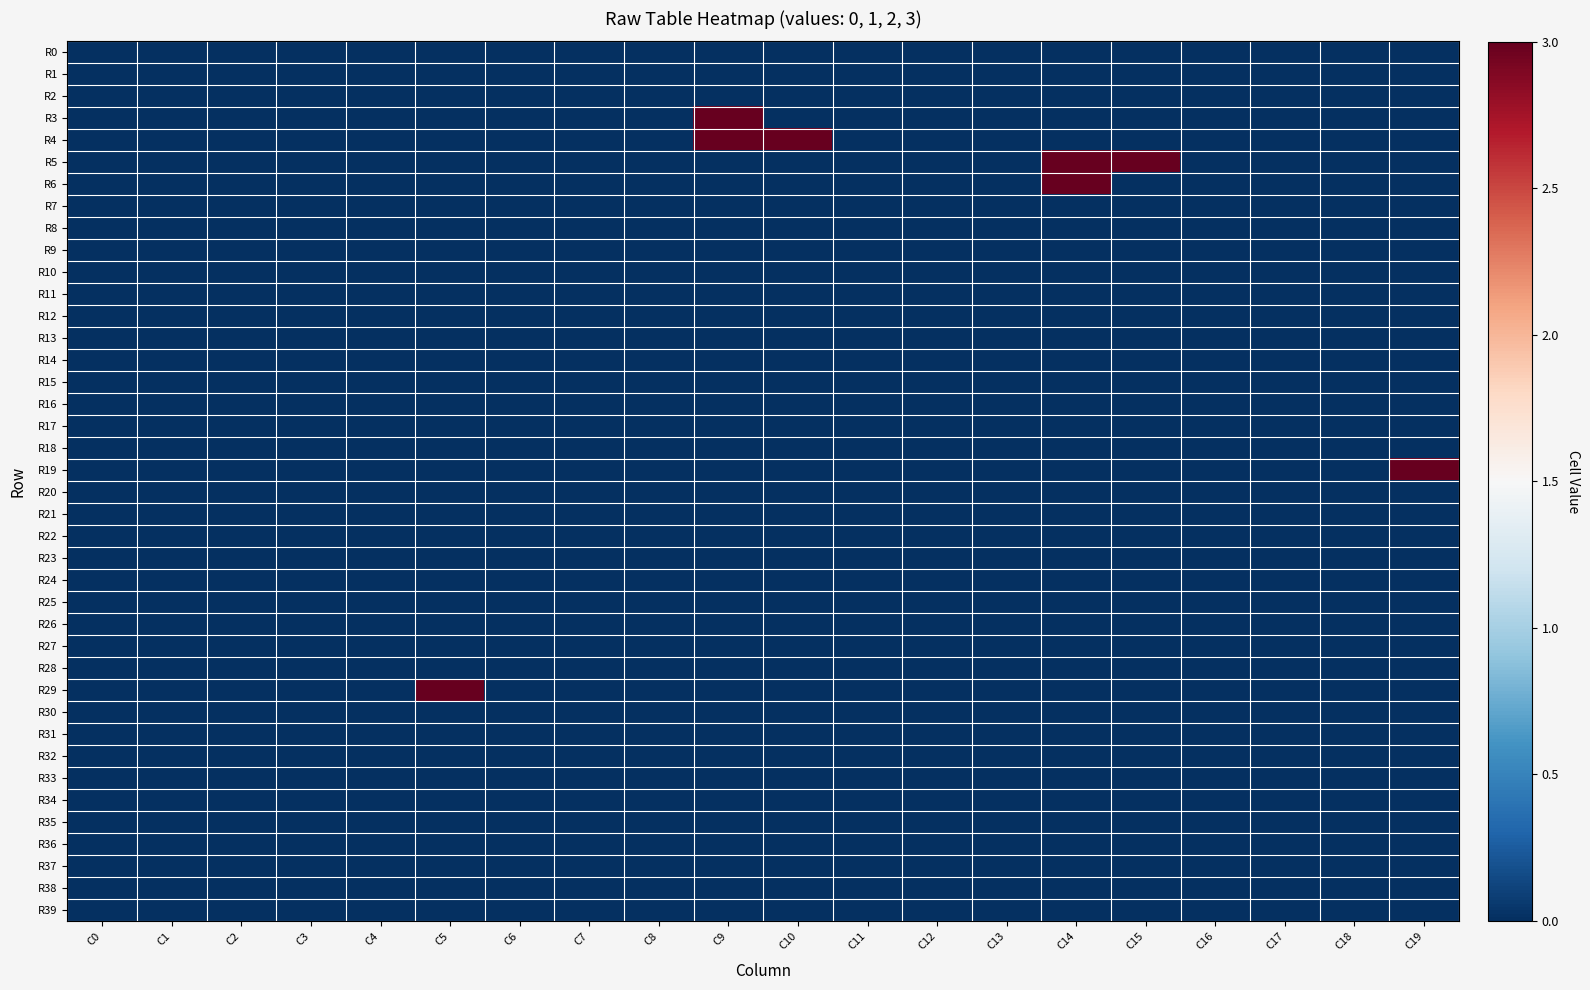

Reading left to right, transcribe all the data shown in this chart.

R0: C0=0	C1=0	C2=0	C3=0	C4=0	C5=0	C6=0	C7=0	C8=0	C9=0	C10=0	C11=0	C12=0	C13=0	C14=0	C15=0	C16=0	C17=0	C18=0	C19=0
R1: C0=0	C1=0	C2=0	C3=0	C4=0	C5=0	C6=0	C7=0	C8=0	C9=0	C10=0	C11=0	C12=0	C13=0	C14=0	C15=0	C16=0	C17=0	C18=0	C19=0
R2: C0=0	C1=0	C2=0	C3=0	C4=0	C5=0	C6=0	C7=0	C8=0	C9=0	C10=0	C11=0	C12=0	C13=0	C14=0	C15=0	C16=0	C17=0	C18=0	C19=0
R3: C0=0	C1=0	C2=0	C3=0	C4=0	C5=0	C6=0	C7=0	C8=0	C9=3	C10=0	C11=0	C12=0	C13=0	C14=0	C15=0	C16=0	C17=0	C18=0	C19=0
R4: C0=0	C1=0	C2=0	C3=0	C4=0	C5=0	C6=0	C7=0	C8=0	C9=3	C10=3	C11=0	C12=0	C13=0	C14=0	C15=0	C16=0	C17=0	C18=0	C19=0
R5: C0=0	C1=0	C2=0	C3=0	C4=0	C5=0	C6=0	C7=0	C8=0	C9=0	C10=0	C11=0	C12=0	C13=0	C14=3	C15=3	C16=0	C17=0	C18=0	C19=0
R6: C0=0	C1=0	C2=0	C3=0	C4=0	C5=0	C6=0	C7=0	C8=0	C9=0	C10=0	C11=0	C12=0	C13=0	C14=3	C15=0	C16=0	C17=0	C18=0	C19=0
R7: C0=0	C1=0	C2=0	C3=0	C4=0	C5=0	C6=0	C7=0	C8=0	C9=0	C10=0	C11=0	C12=0	C13=0	C14=0	C15=0	C16=0	C17=0	C18=0	C19=0
R8: C0=0	C1=0	C2=0	C3=0	C4=0	C5=0	C6=0	C7=0	C8=0	C9=0	C10=0	C11=0	C12=0	C13=0	C14=0	C15=0	C16=0	C17=0	C18=0	C19=0
R9: C0=0	C1=0	C2=0	C3=0	C4=0	C5=0	C6=0	C7=0	C8=0	C9=0	C10=0	C11=0	C12=0	C13=0	C14=0	C15=0	C16=0	C17=0	C18=0	C19=0
R10: C0=0	C1=0	C2=0	C3=0	C4=0	C5=0	C6=0	C7=0	C8=0	C9=0	C10=0	C11=0	C12=0	C13=0	C14=0	C15=0	C16=0	C17=0	C18=0	C19=0
R11: C0=0	C1=0	C2=0	C3=0	C4=0	C5=0	C6=0	C7=0	C8=0	C9=0	C10=0	C11=0	C12=0	C13=0	C14=0	C15=0	C16=0	C17=0	C18=0	C19=0
R12: C0=0	C1=0	C2=0	C3=0	C4=0	C5=0	C6=0	C7=0	C8=0	C9=0	C10=0	C11=0	C12=0	C13=0	C14=0	C15=0	C16=0	C17=0	C18=0	C19=0
R13: C0=0	C1=0	C2=0	C3=0	C4=0	C5=0	C6=0	C7=0	C8=0	C9=0	C10=0	C11=0	C12=0	C13=0	C14=0	C15=0	C16=0	C17=0	C18=0	C19=0
R14: C0=0	C1=0	C2=0	C3=0	C4=0	C5=0	C6=0	C7=0	C8=0	C9=0	C10=0	C11=0	C12=0	C13=0	C14=0	C15=0	C16=0	C17=0	C18=0	C19=0
R15: C0=0	C1=0	C2=0	C3=0	C4=0	C5=0	C6=0	C7=0	C8=0	C9=0	C10=0	C11=0	C12=0	C13=0	C14=0	C15=0	C16=0	C17=0	C18=0	C19=0
R16: C0=0	C1=0	C2=0	C3=0	C4=0	C5=0	C6=0	C7=0	C8=0	C9=0	C10=0	C11=0	C12=0	C13=0	C14=0	C15=0	C16=0	C17=0	C18=0	C19=0
R17: C0=0	C1=0	C2=0	C3=0	C4=0	C5=0	C6=0	C7=0	C8=0	C9=0	C10=0	C11=0	C12=0	C13=0	C14=0	C15=0	C16=0	C17=0	C18=0	C19=0
R18: C0=0	C1=0	C2=0	C3=0	C4=0	C5=0	C6=0	C7=0	C8=0	C9=0	C10=0	C11=0	C12=0	C13=0	C14=0	C15=0	C16=0	C17=0	C18=0	C19=0
R19: C0=0	C1=0	C2=0	C3=0	C4=0	C5=0	C6=0	C7=0	C8=0	C9=0	C10=0	C11=0	C12=0	C13=0	C14=0	C15=0	C16=0	C17=0	C18=0	C19=3
R20: C0=0	C1=0	C2=0	C3=0	C4=0	C5=0	C6=0	C7=0	C8=0	C9=0	C10=0	C11=0	C12=0	C13=0	C14=0	C15=0	C16=0	C17=0	C18=0	C19=0
R21: C0=0	C1=0	C2=0	C3=0	C4=0	C5=0	C6=0	C7=0	C8=0	C9=0	C10=0	C11=0	C12=0	C13=0	C14=0	C15=0	C16=0	C17=0	C18=0	C19=0
R22: C0=0	C1=0	C2=0	C3=0	C4=0	C5=0	C6=0	C7=0	C8=0	C9=0	C10=0	C11=0	C12=0	C13=0	C14=0	C15=0	C16=0	C17=0	C18=0	C19=0
R23: C0=0	C1=0	C2=0	C3=0	C4=0	C5=0	C6=0	C7=0	C8=0	C9=0	C10=0	C11=0	C12=0	C13=0	C14=0	C15=0	C16=0	C17=0	C18=0	C19=0
R24: C0=0	C1=0	C2=0	C3=0	C4=0	C5=0	C6=0	C7=0	C8=0	C9=0	C10=0	C11=0	C12=0	C13=0	C14=0	C15=0	C16=0	C17=0	C18=0	C19=0
R25: C0=0	C1=0	C2=0	C3=0	C4=0	C5=0	C6=0	C7=0	C8=0	C9=0	C10=0	C11=0	C12=0	C13=0	C14=0	C15=0	C16=0	C17=0	C18=0	C19=0
R26: C0=0	C1=0	C2=0	C3=0	C4=0	C5=0	C6=0	C7=0	C8=0	C9=0	C10=0	C11=0	C12=0	C13=0	C14=0	C15=0	C16=0	C17=0	C18=0	C19=0
R27: C0=0	C1=0	C2=0	C3=0	C4=0	C5=0	C6=0	C7=0	C8=0	C9=0	C10=0	C11=0	C12=0	C13=0	C14=0	C15=0	C16=0	C17=0	C18=0	C19=0
R28: C0=0	C1=0	C2=0	C3=0	C4=0	C5=0	C6=0	C7=0	C8=0	C9=0	C10=0	C11=0	C12=0	C13=0	C14=0	C15=0	C16=0	C17=0	C18=0	C19=0
R29: C0=0	C1=0	C2=0	C3=0	C4=0	C5=3	C6=0	C7=0	C8=0	C9=0	C10=0	C11=0	C12=0	C13=0	C14=0	C15=0	C16=0	C17=0	C18=0	C19=0
R30: C0=0	C1=0	C2=0	C3=0	C4=0	C5=0	C6=0	C7=0	C8=0	C9=0	C10=0	C11=0	C12=0	C13=0	C14=0	C15=0	C16=0	C17=0	C18=0	C19=0
R31: C0=0	C1=0	C2=0	C3=0	C4=0	C5=0	C6=0	C7=0	C8=0	C9=0	C10=0	C11=0	C12=0	C13=0	C14=0	C15=0	C16=0	C17=0	C18=0	C19=0
R32: C0=0	C1=0	C2=0	C3=0	C4=0	C5=0	C6=0	C7=0	C8=0	C9=0	C10=0	C11=0	C12=0	C13=0	C14=0	C15=0	C16=0	C17=0	C18=0	C19=0
R33: C0=0	C1=0	C2=0	C3=0	C4=0	C5=0	C6=0	C7=0	C8=0	C9=0	C10=0	C11=0	C12=0	C13=0	C14=0	C15=0	C16=0	C17=0	C18=0	C19=0
R34: C0=0	C1=0	C2=0	C3=0	C4=0	C5=0	C6=0	C7=0	C8=0	C9=0	C10=0	C11=0	C12=0	C13=0	C14=0	C15=0	C16=0	C17=0	C18=0	C19=0
R35: C0=0	C1=0	C2=0	C3=0	C4=0	C5=0	C6=0	C7=0	C8=0	C9=0	C10=0	C11=0	C12=0	C13=0	C14=0	C15=0	C16=0	C17=0	C18=0	C19=0
R36: C0=0	C1=0	C2=0	C3=0	C4=0	C5=0	C6=0	C7=0	C8=0	C9=0	C10=0	C11=0	C12=0	C13=0	C14=0	C15=0	C16=0	C17=0	C18=0	C19=0
R37: C0=0	C1=0	C2=0	C3=0	C4=0	C5=0	C6=0	C7=0	C8=0	C9=0	C10=0	C11=0	C12=0	C13=0	C14=0	C15=0	C16=0	C17=0	C18=0	C19=0
R38: C0=0	C1=0	C2=0	C3=0	C4=0	C5=0	C6=0	C7=0	C8=0	C9=0	C10=0	C11=0	C12=0	C13=0	C14=0	C15=0	C16=0	C17=0	C18=0	C19=0
R39: C0=0	C1=0	C2=0	C3=0	C4=0	C5=0	C6=0	C7=0	C8=0	C9=0	C10=0	C11=0	C12=0	C13=0	C14=0	C15=0	C16=0	C17=0	C18=0	C19=0